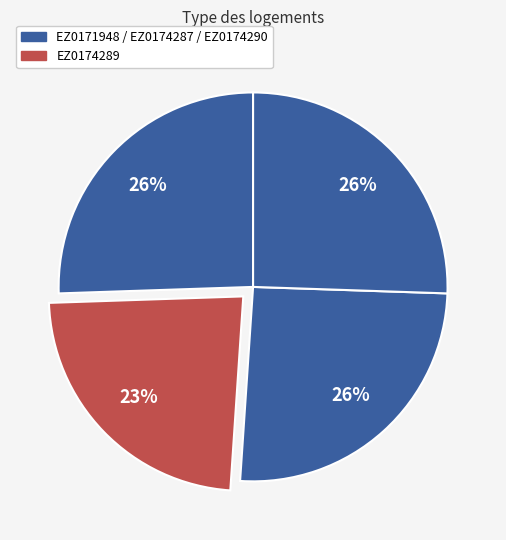

Is there any slice that represents more than half of the pie?

No